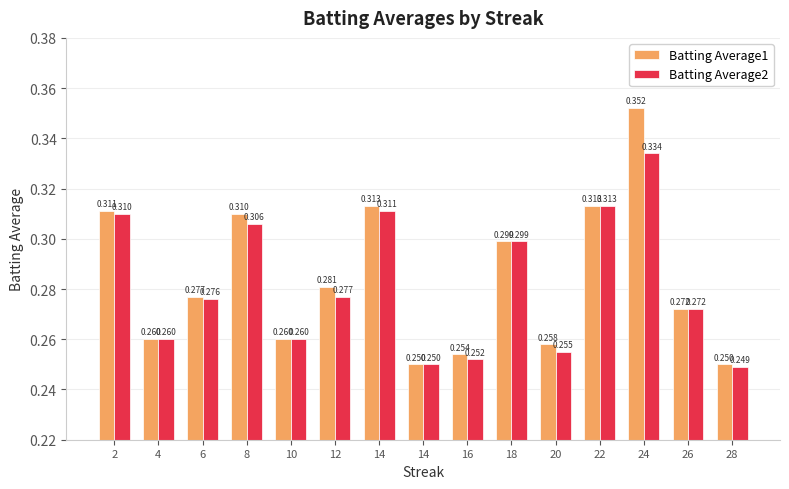

The value of Batting Average1 at 8 is 0.3. True or false?

True